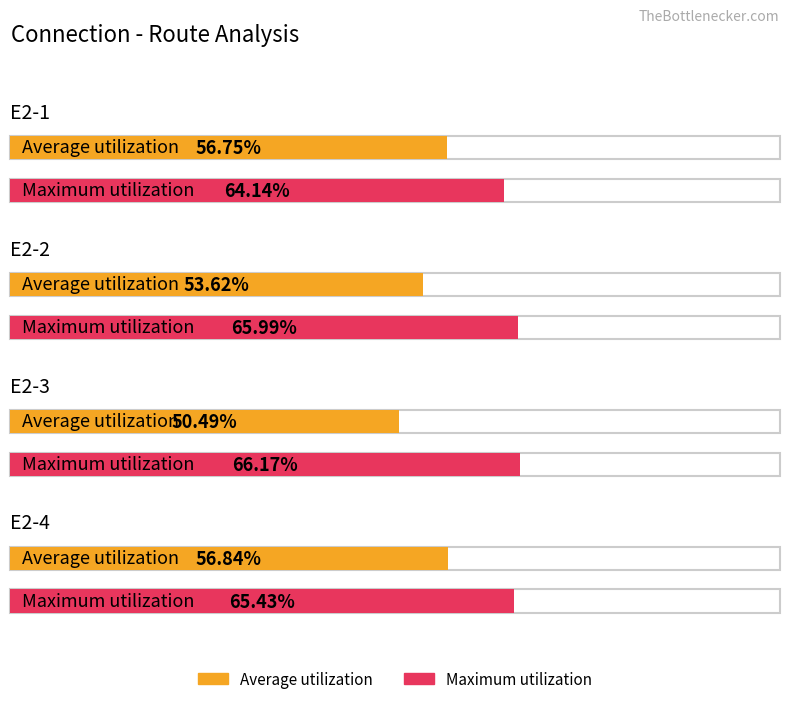

Rank the series at E2-4 from highest to lowest value.

Maximum utilization, Average utilization